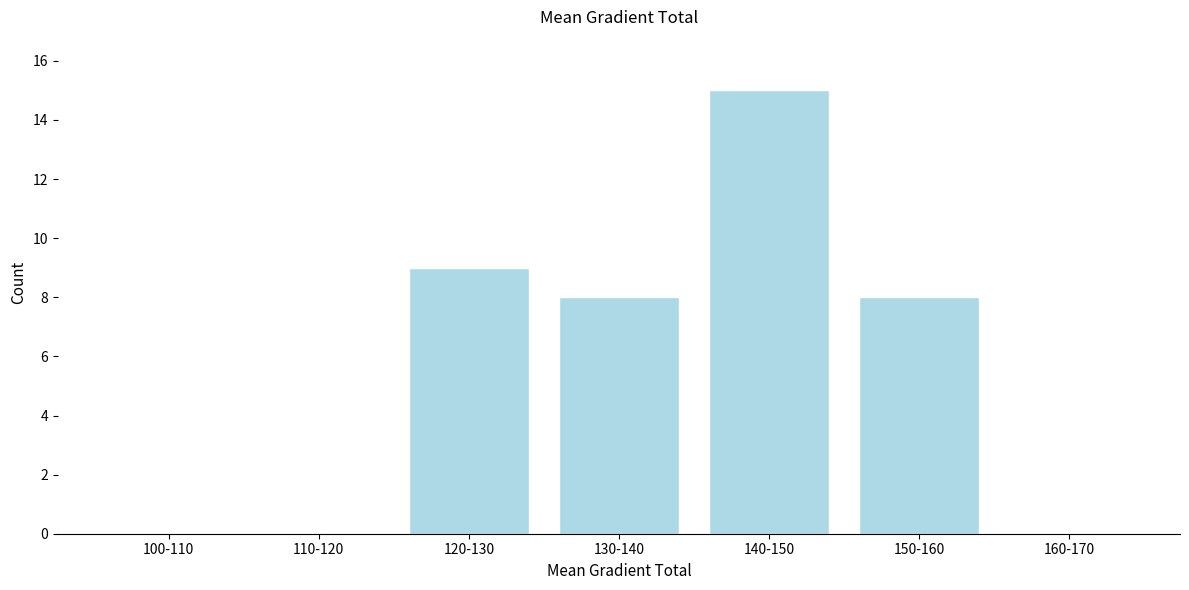

Reading left to right, extract all data points from this chart.

100-110=0	110-120=0	120-130=9	130-140=8	140-150=15	150-160=8	160-170=0